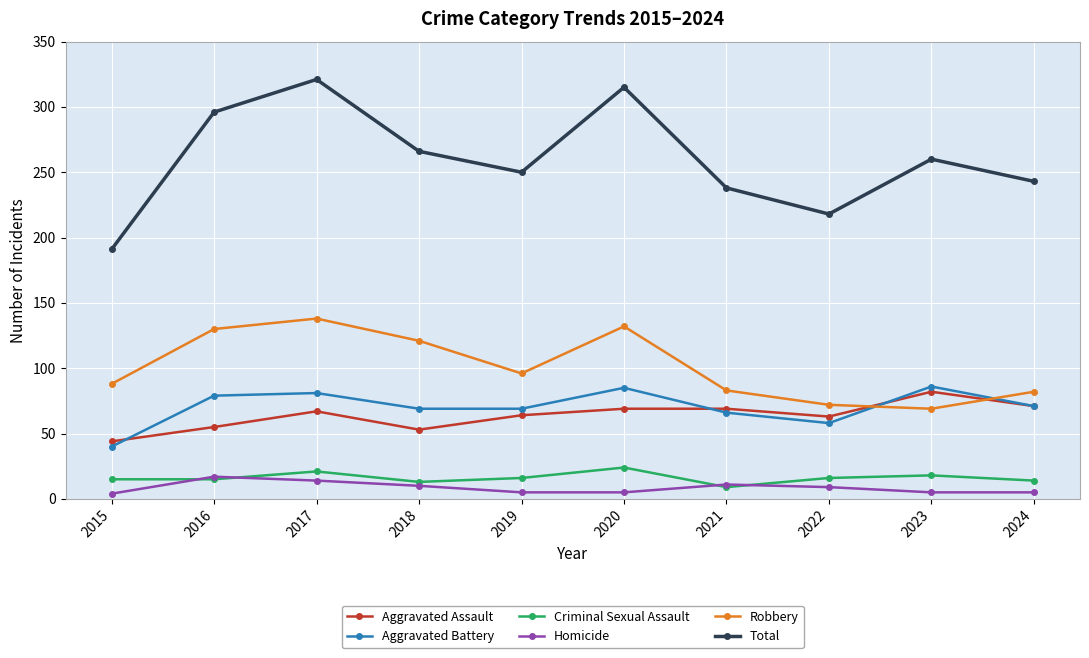

Which series has the largest range (max minus min)?

Total